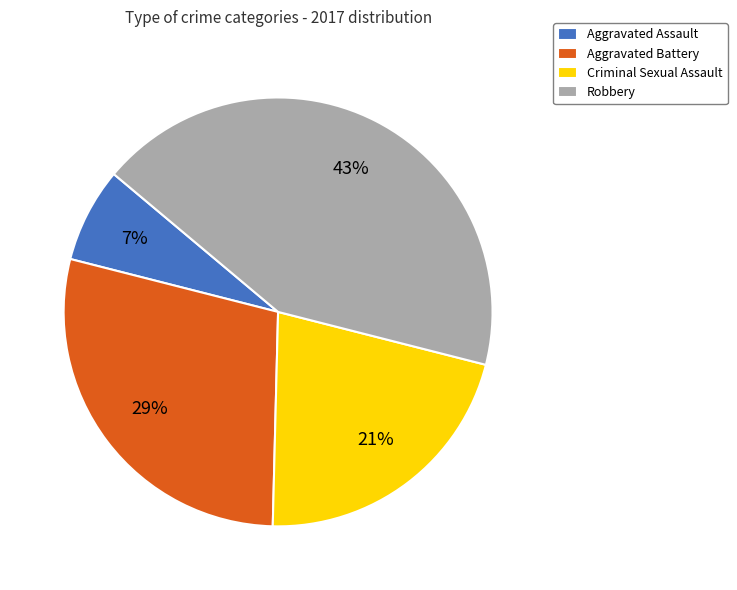

Does Criminal Sexual Assault represent more than half of the total?

No